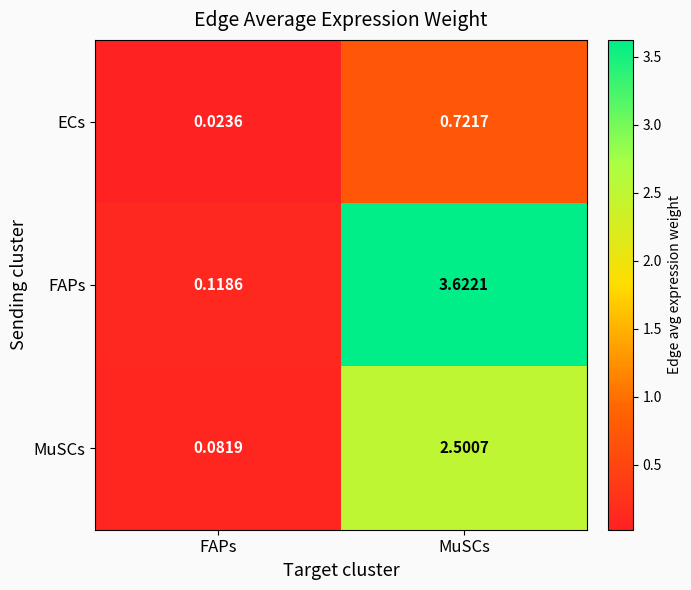

How many distinct data groups are displayed?

3